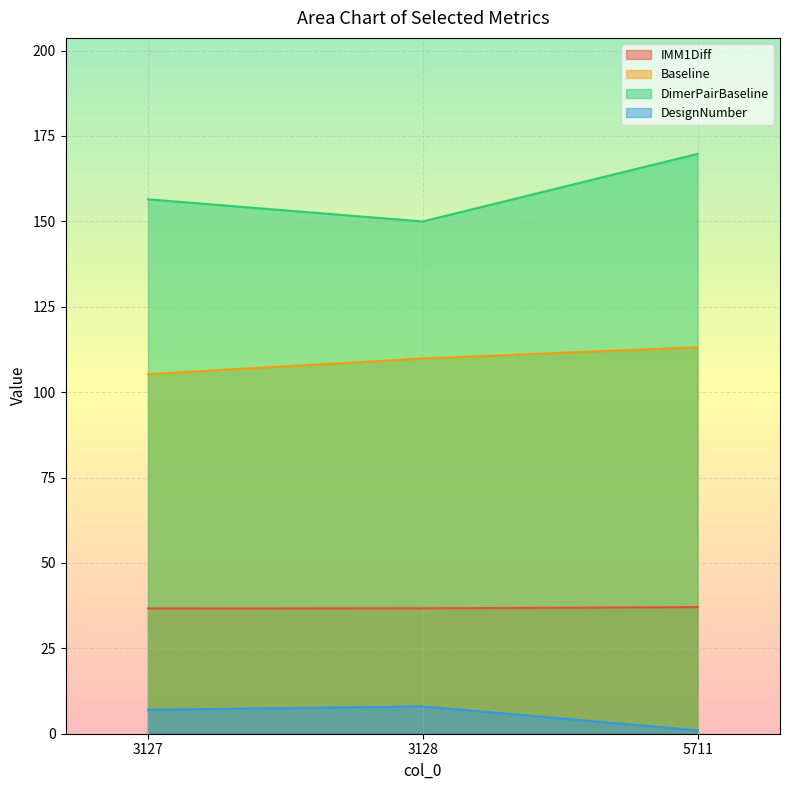

How many IMM1Diff values are between 36 and 37?

2